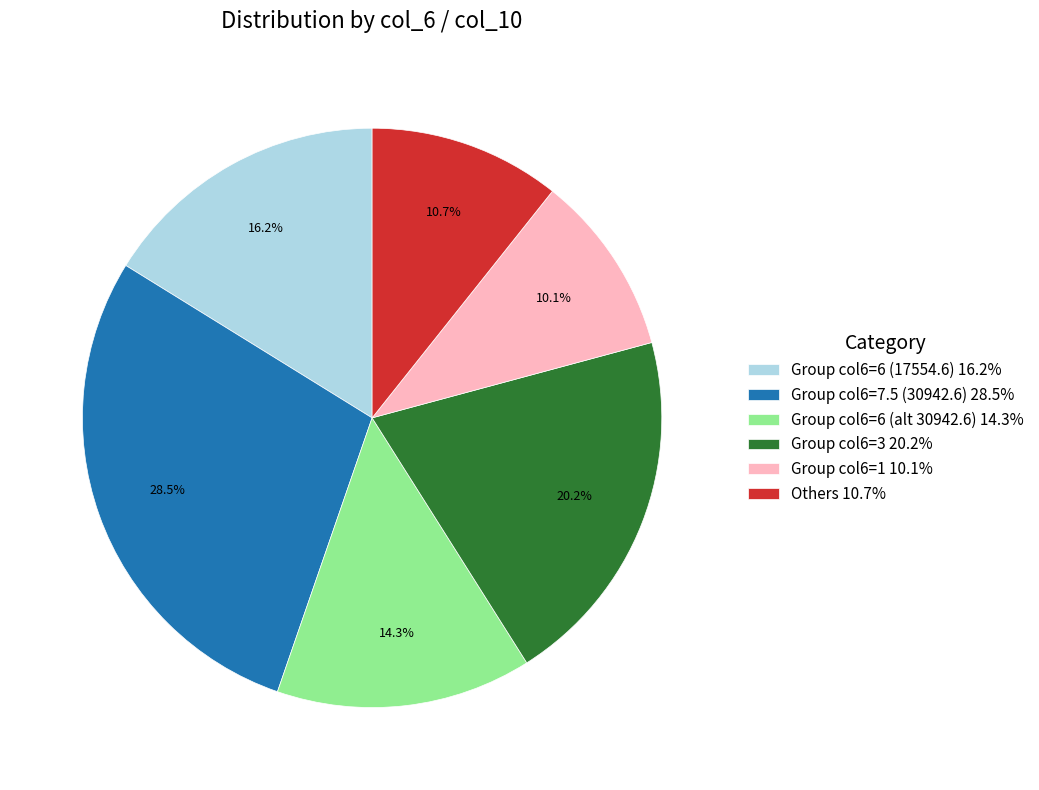

Is the sum of Group col6=1 10.1% and Group col6=6 (alt 30942.6) 14.3% greater than half?

No